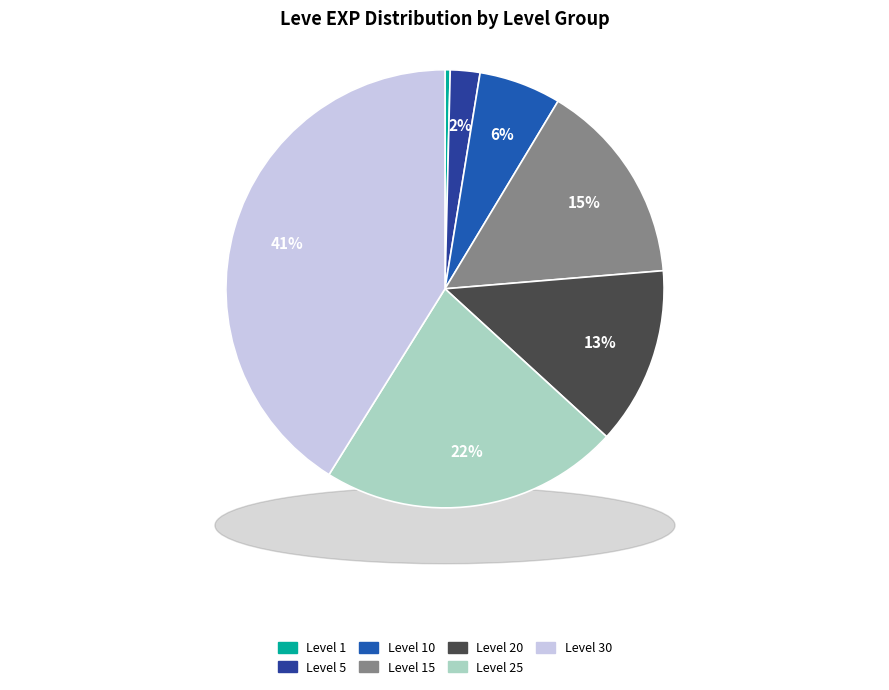

What is the change in value from Level 5 to Level 20?

+18000